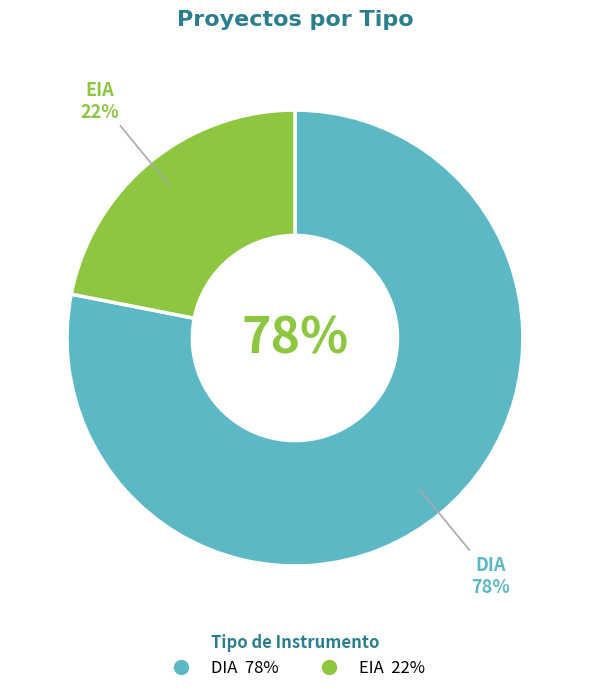

To the nearest percent, what is the combined percentage of DIA and EIA?

100%